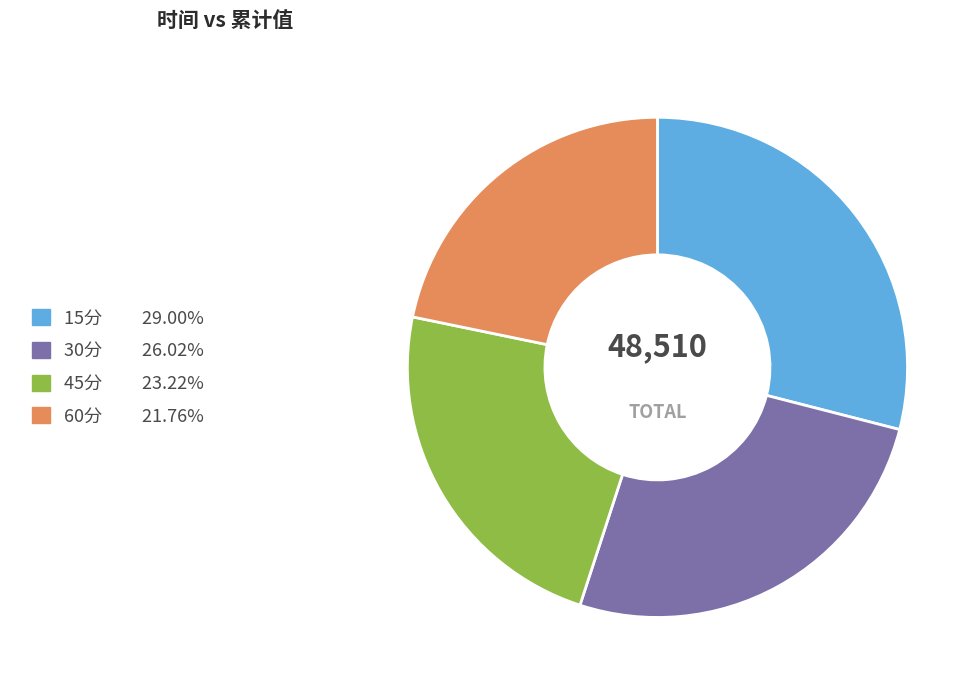

Rank the categories by value from highest to lowest.

15分, 30分, 45分, 60分